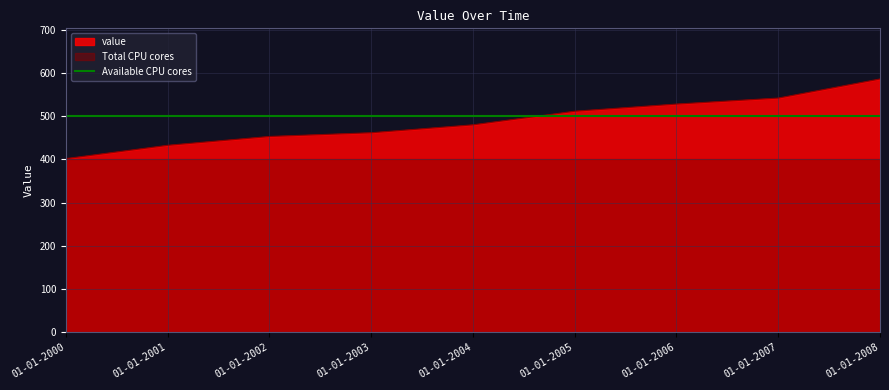

Between 01-01-2000 and 01-01-2006, which is larger?

01-01-2006